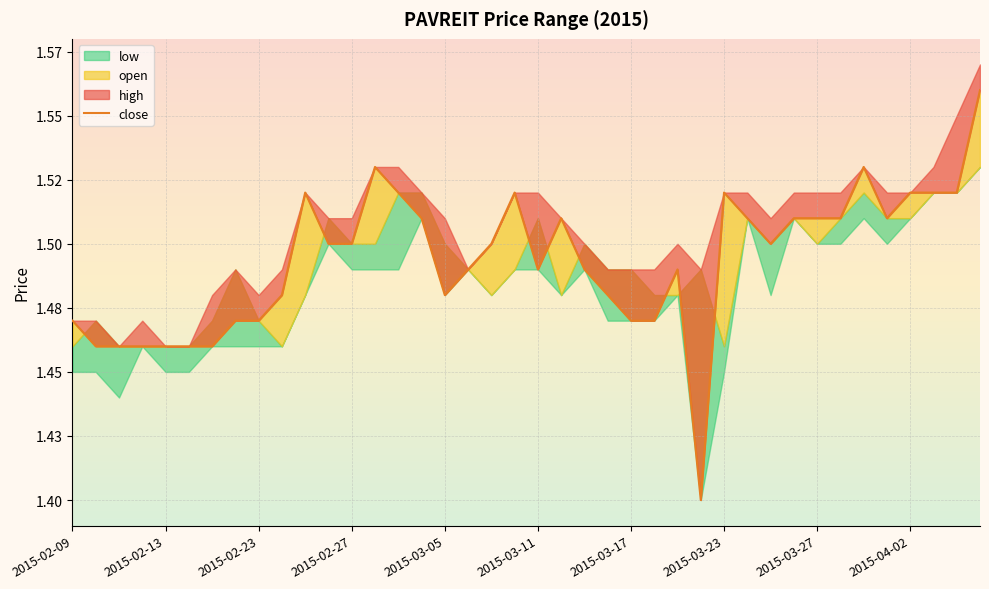

Is it true that the value at 39 is 1.6?

True